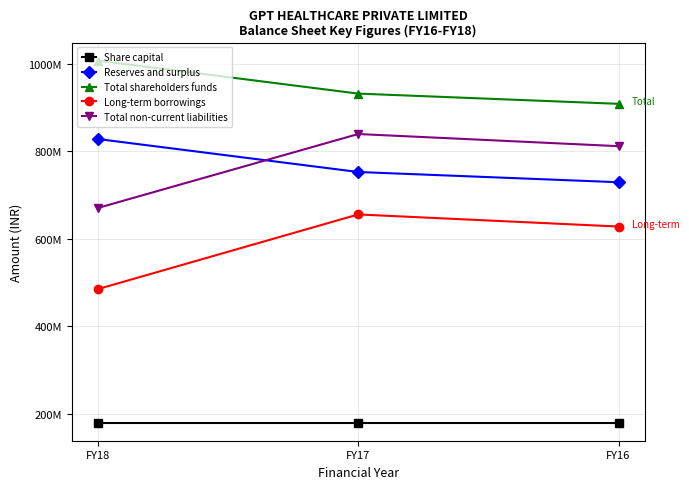

Is this an area chart (filled region under the line)?

No